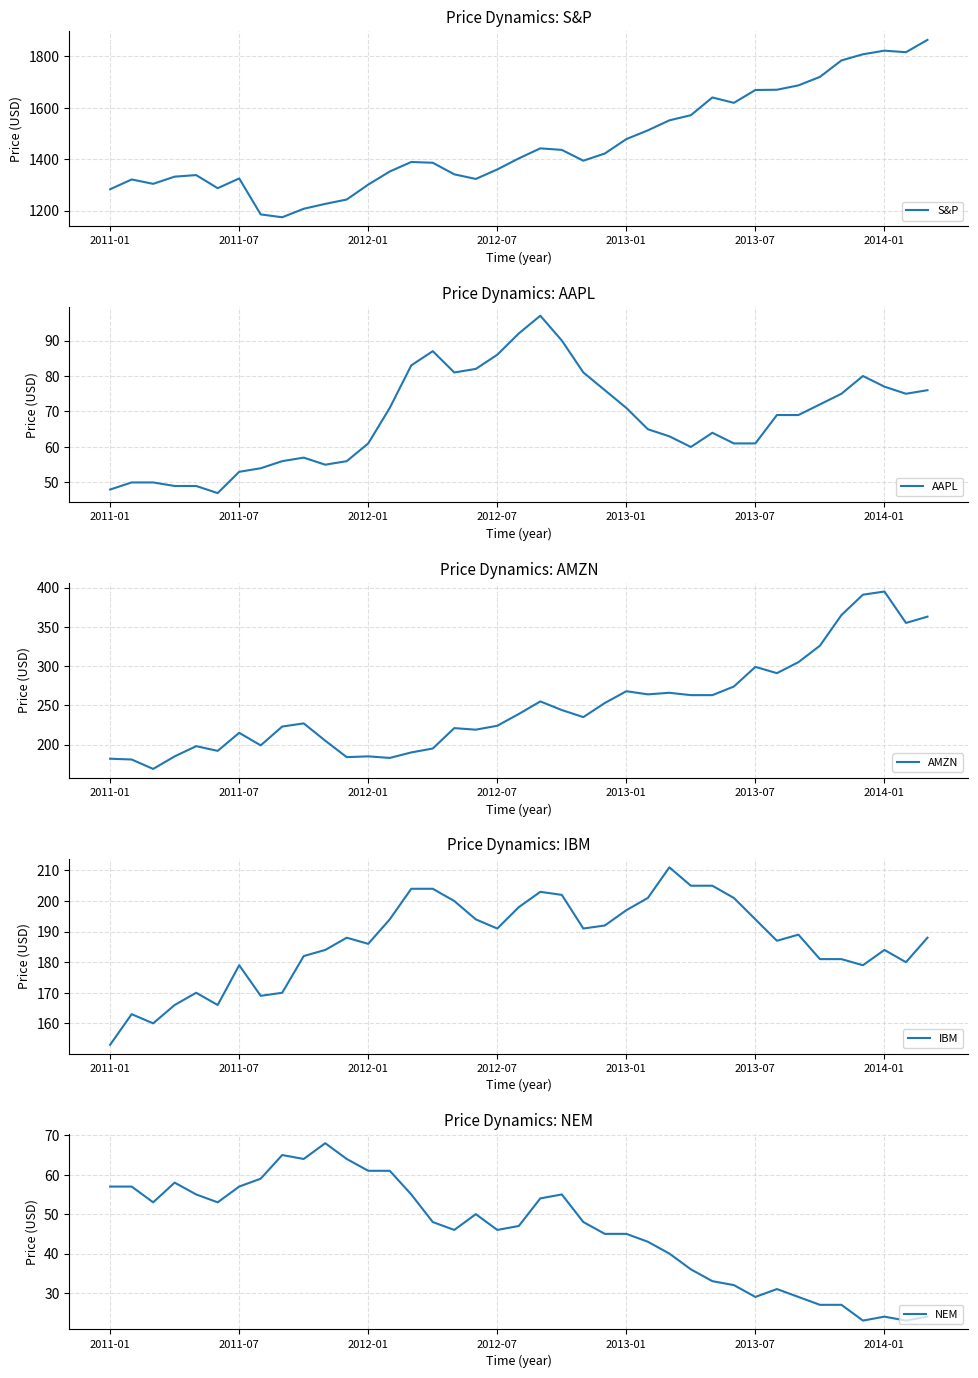

What is the spread (max minus min) of values at 2011-01?

1235